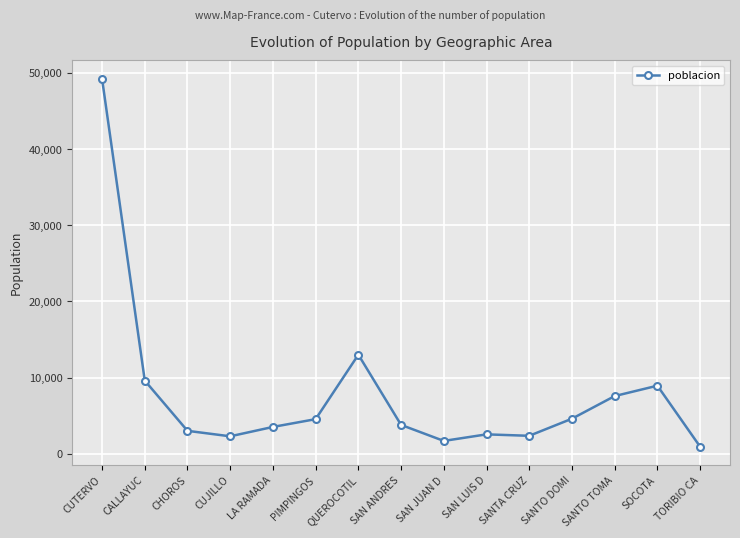

Which category has the lowest value across all series?

TORIBIO CA